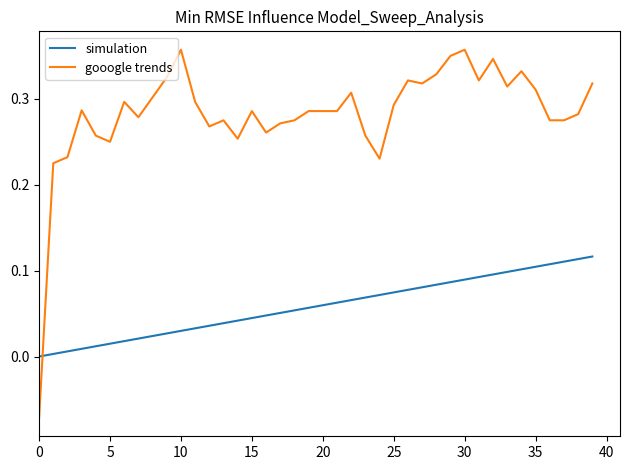

List the series in order of their peak value, lowest first.

simulation, gooogle trends